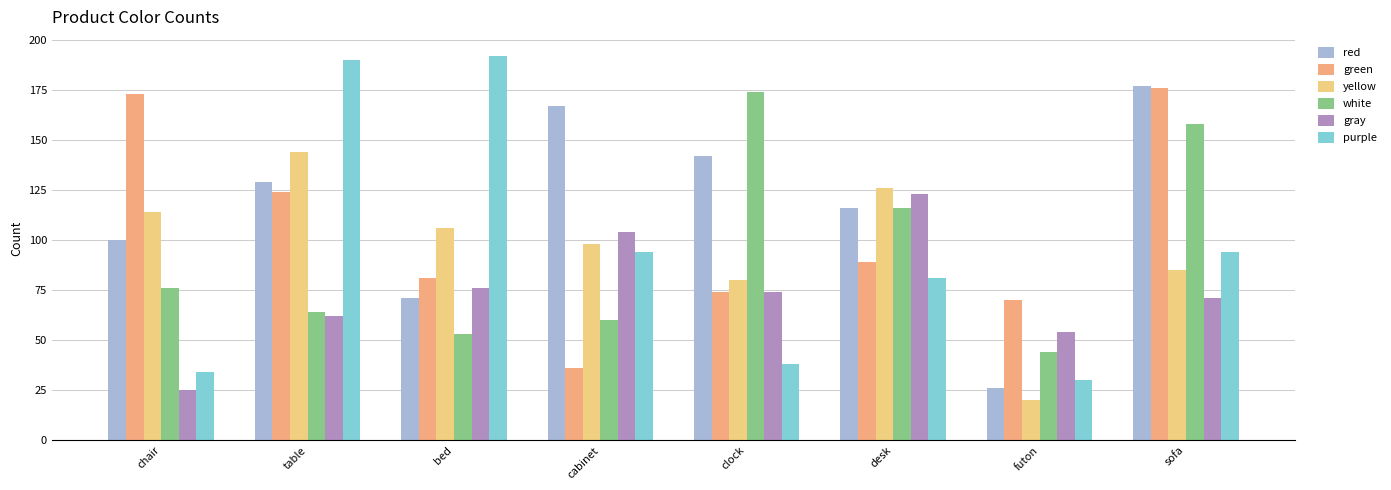

Count the number of categories in the chart.

8